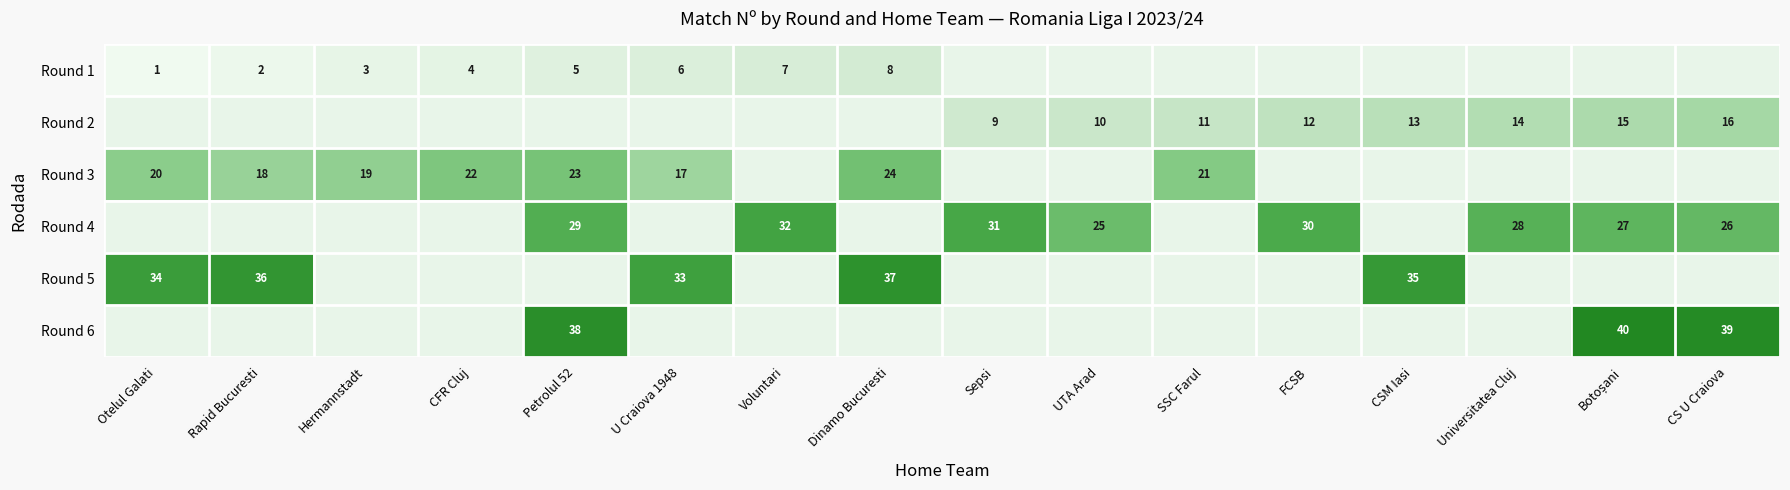

Is it true that Round 2 equals 9 at Sepsi?

True